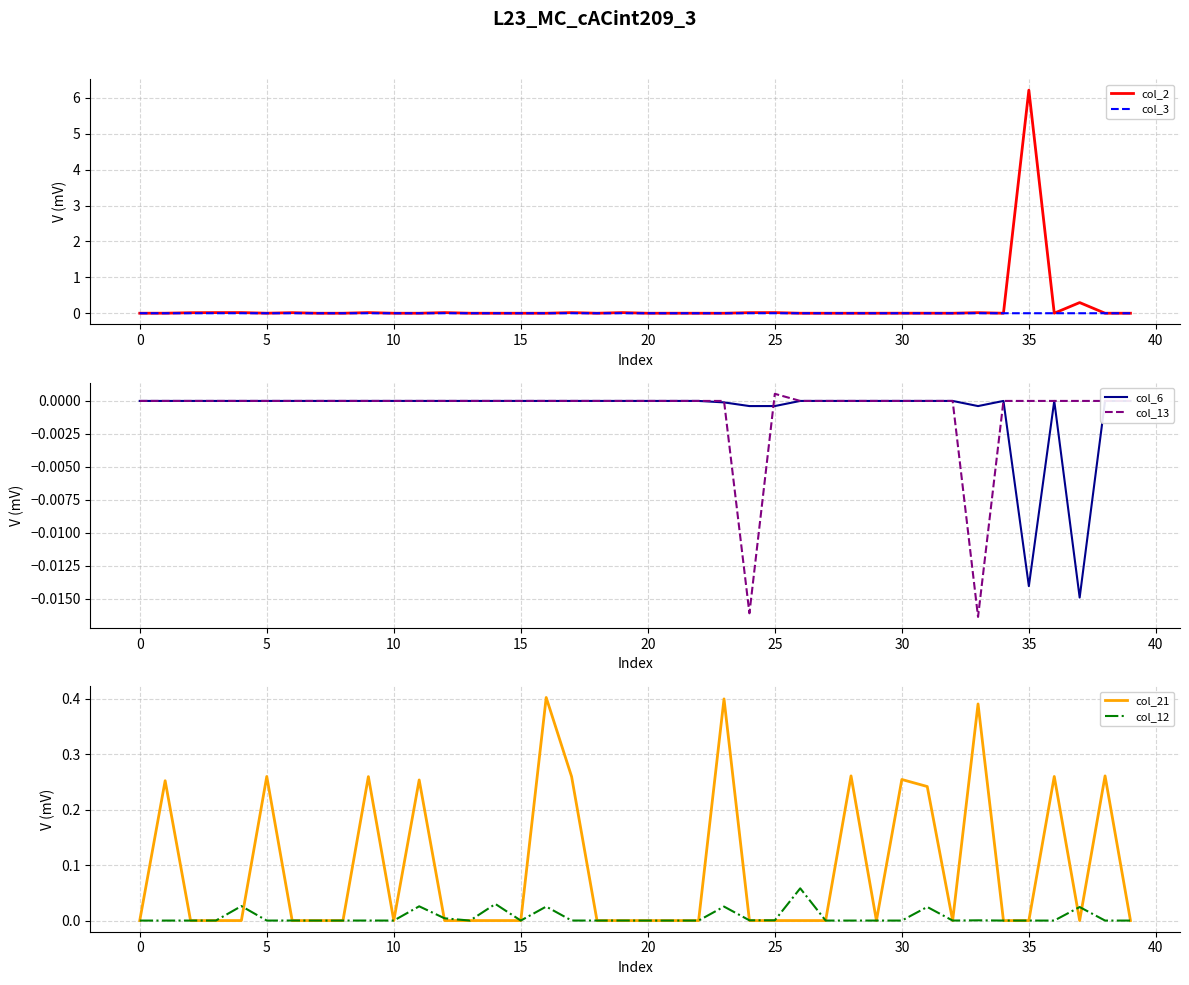

True or false: col_13 has more than 1 points higher than both neighbors.

False